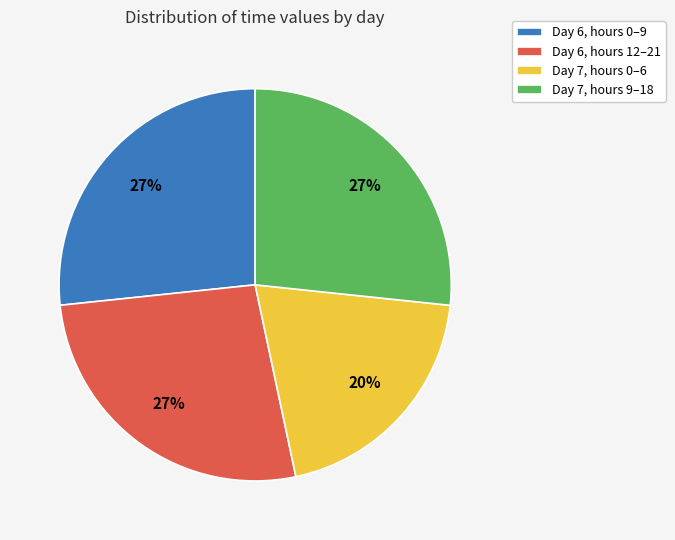

To the nearest percent, what is the difference between the largest and smallest slice percentages?

7%